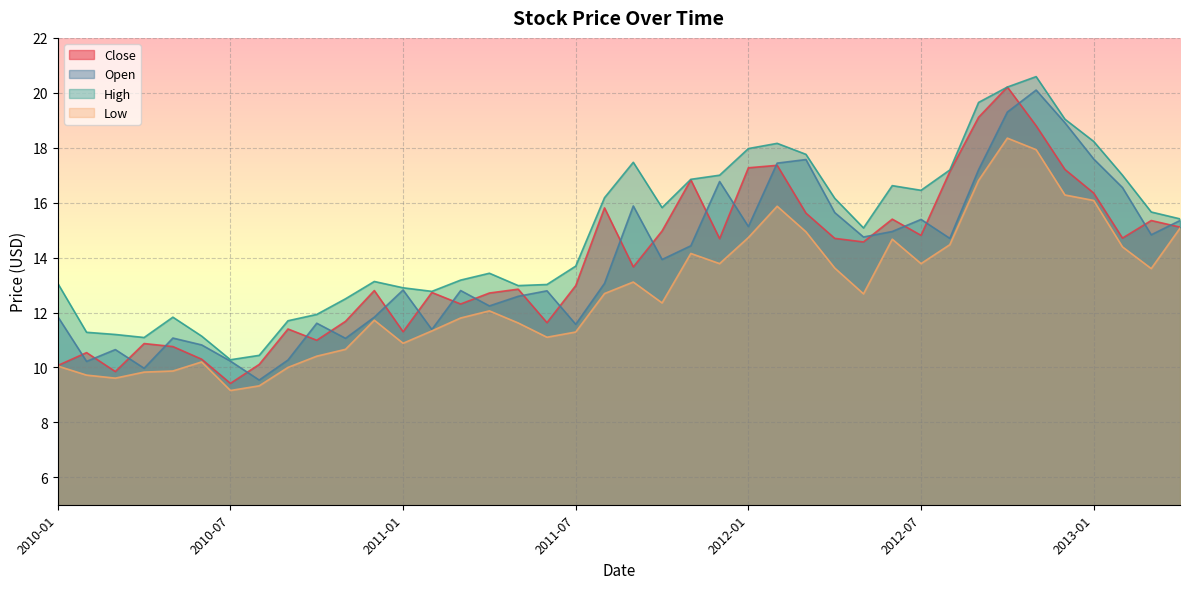

The value of High at 2012-11 is 35.1. True or false?

False